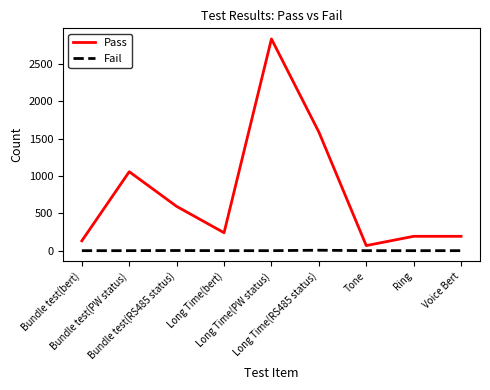

What is the difference between the maximum and minimum values in the Pass series?

2764